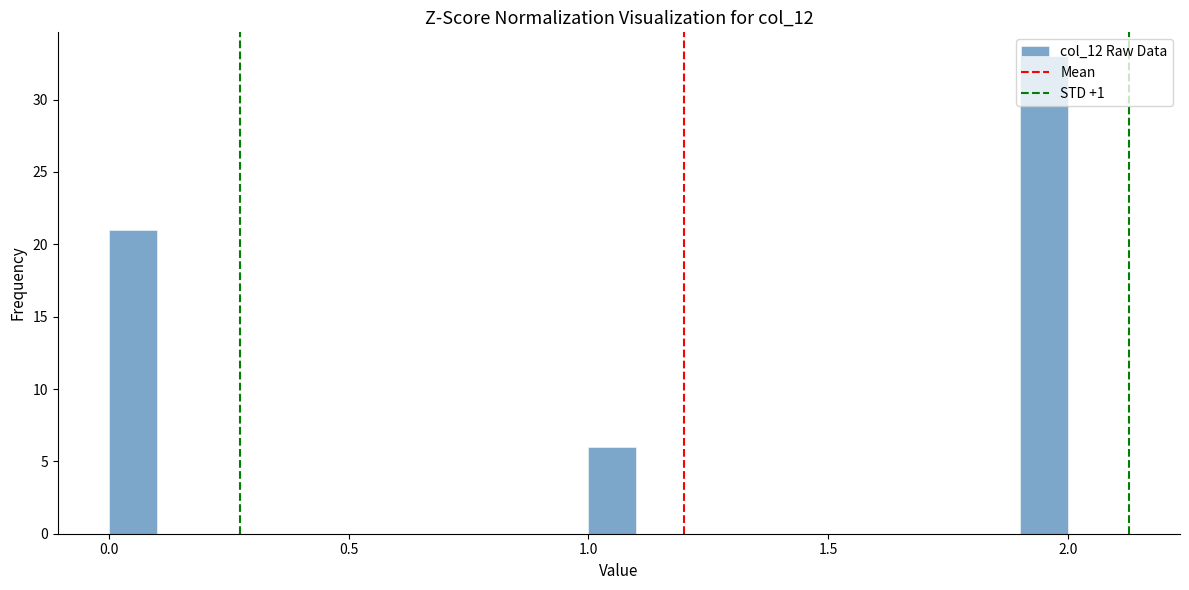

Around what value on the x-axis is the tallest bar? Give the approximate position of its centre, as read against the axis.

1.95